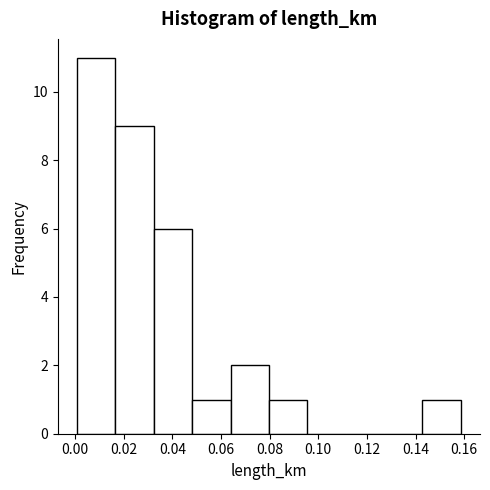

Reading left to right, list every bar in this chart as the range it spans on the x-axis followed by its height. Neither the bar edges nor the heights are printed on the chart, so give them approximately, as read against the axes.

0.000 to 0.016: 11
0.016 to 0.032: 9
0.032 to 0.048: 6
0.048 to 0.064: 1
0.064 to 0.080: 2
0.080 to 0.096: 1
0.096 to 0.112: 0
0.112 to 0.128: 0
0.128 to 0.142: 0
0.142 to 0.158: 1